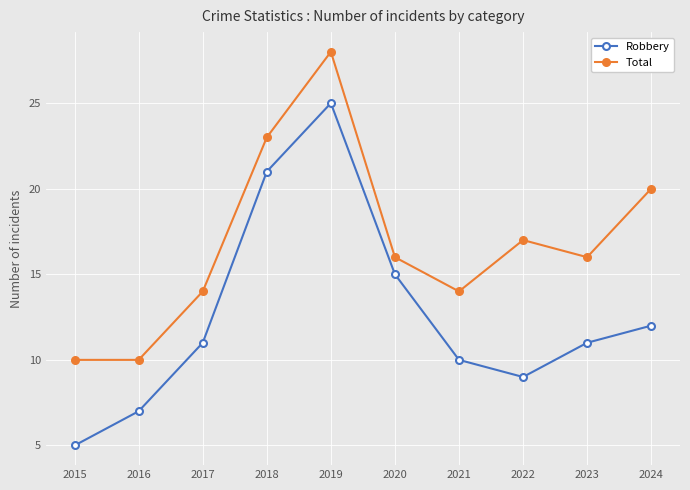

What are all the series names shown in the legend?

Robbery, Total